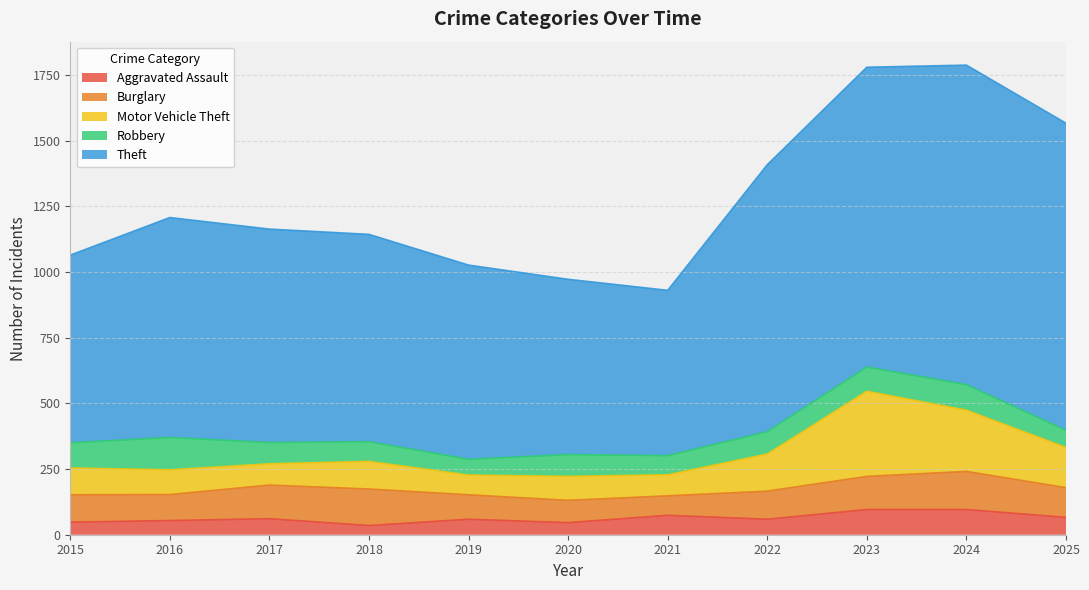

Reading left to right, what are all the values shown in this chart?

Aggravated Assault: 48	54	61	35	59	46	74	59	96	96	66
Burglary: 104	99	128	139	93	85	74	107	126	145	113
Motor Vehicle Theft: 102	94	81	105	75	91	80	141	324	233	153
Robbery: 96	123	81	75	60	83	73	85	92	97	65
Theft: 714	837	812	789	739	667	629	1016	1141	1216	1169